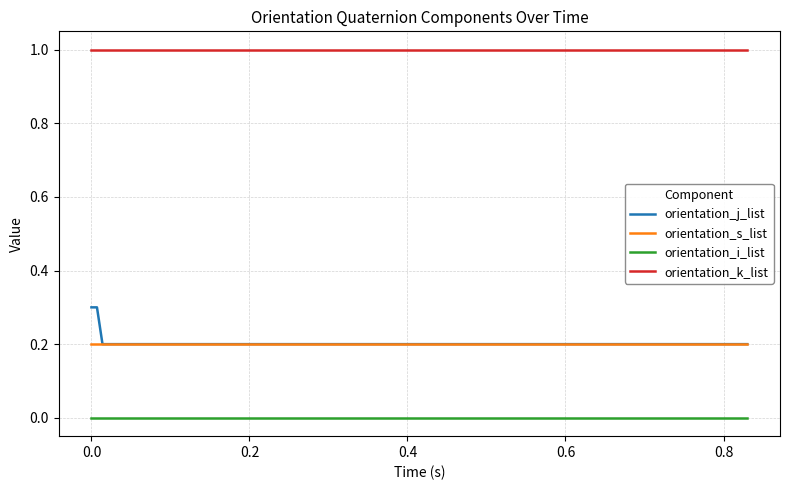

Which series has the largest range (max minus min)?

orientation_j_list